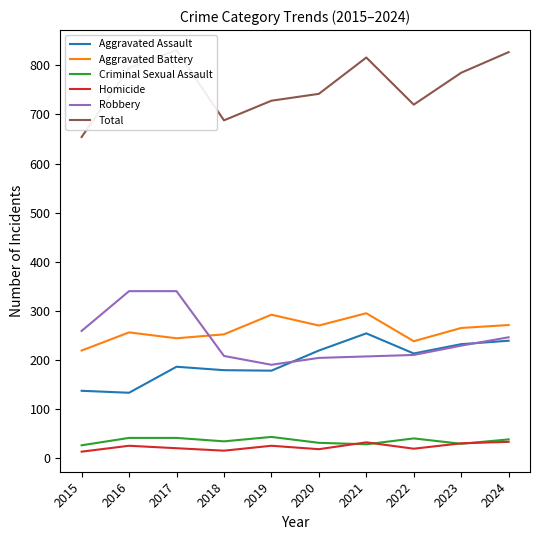

What is the value of the Aggravated Battery point at the 3rd from the left?

244